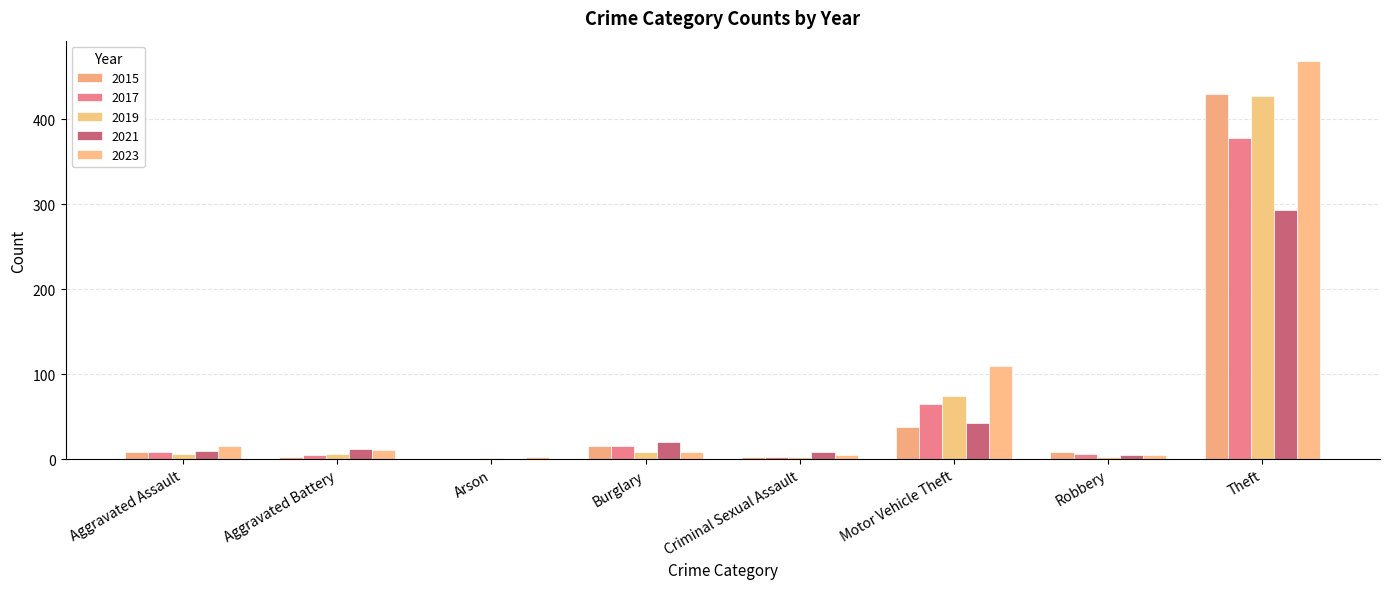

How many groups of bars are there?

8